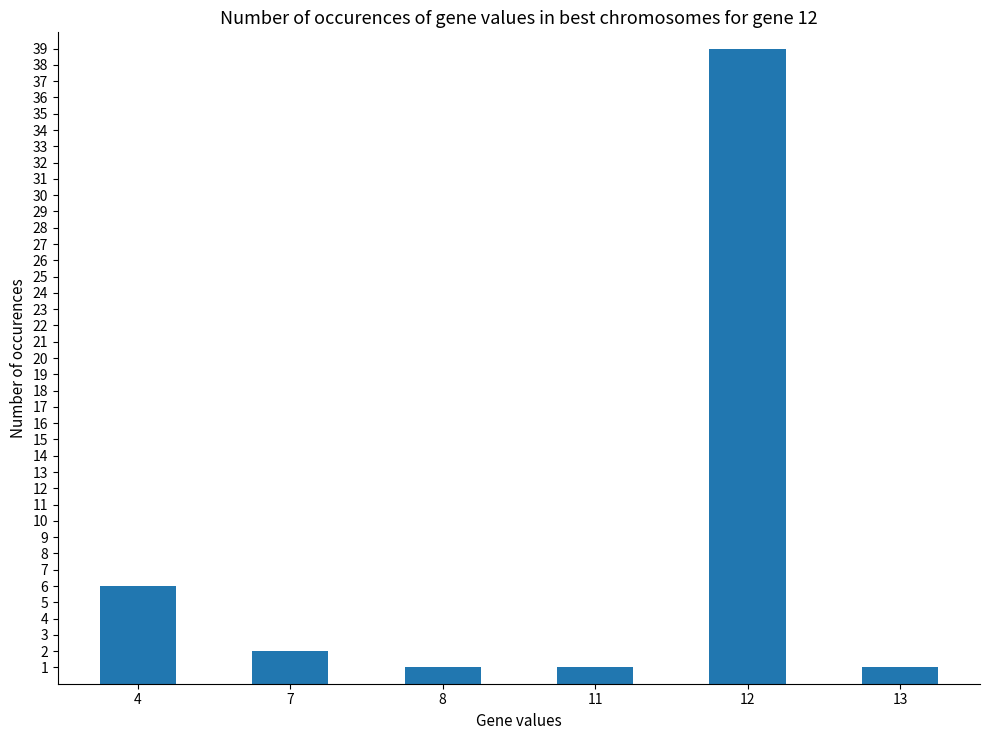

Read the value at 7.

2